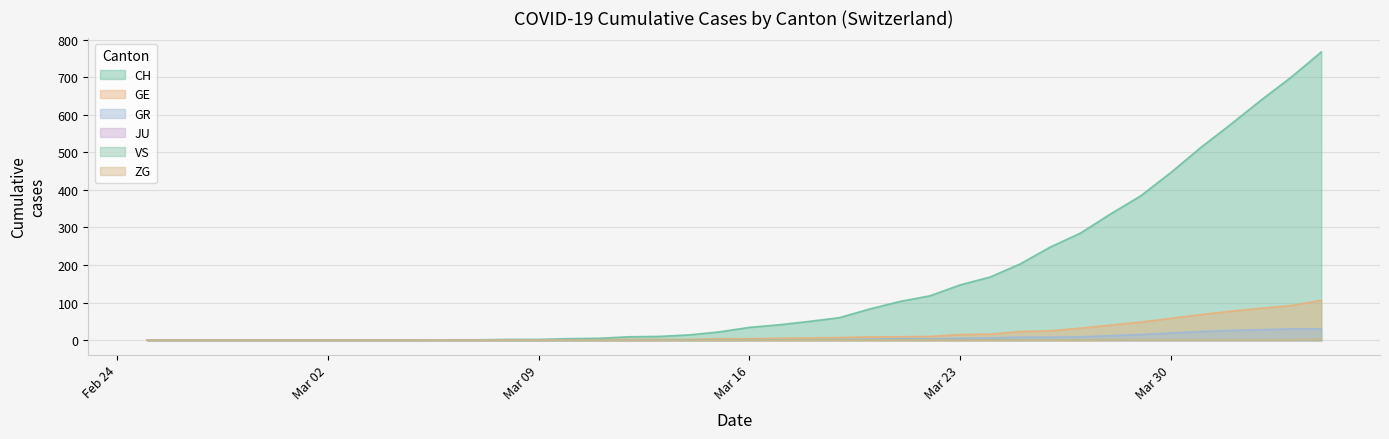

Where does the GR series first go above 1?

2020-03-19